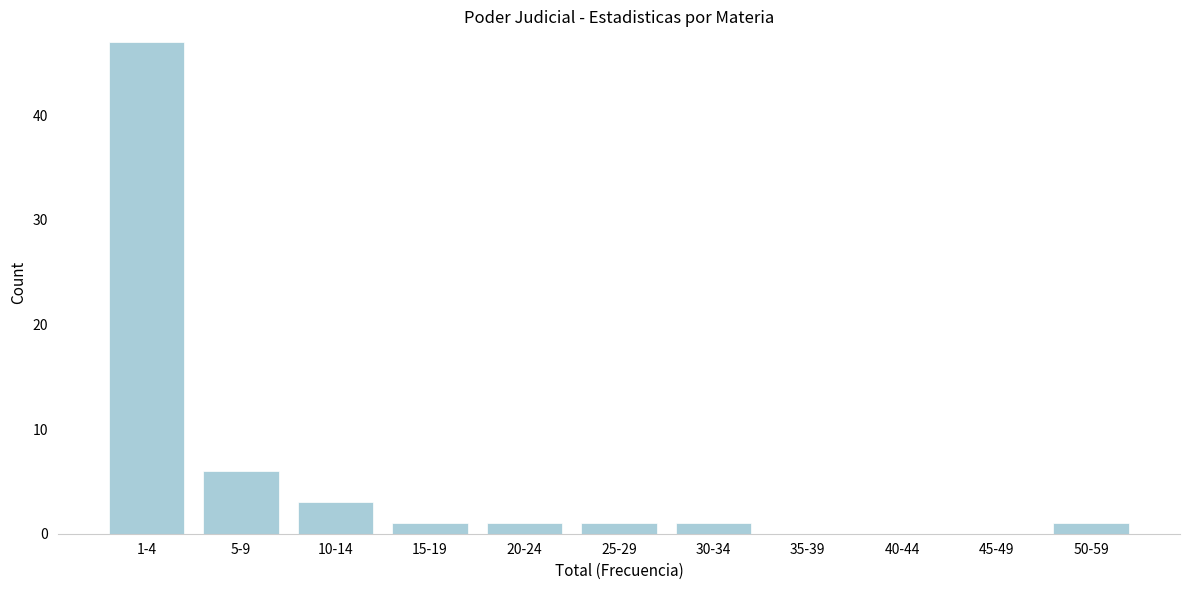

Reading right to left, transcribe all the data shown in this chart.

50-59=1	45-49=0	40-44=0	35-39=0	30-34=1	25-29=1	20-24=1	15-19=1	10-14=3	5-9=6	1-4=47